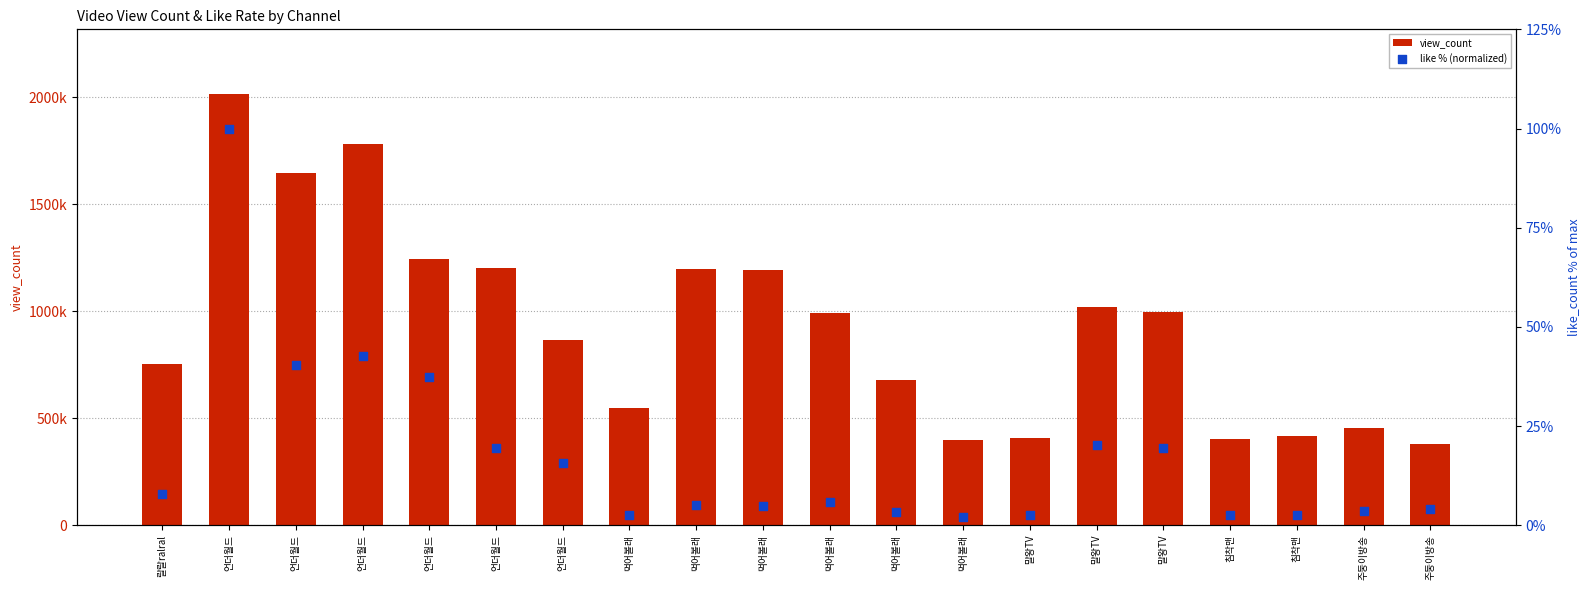

Is the value of like % (normalized) at 언더월드 greater than the value of view_count at 먹어볼래?

No